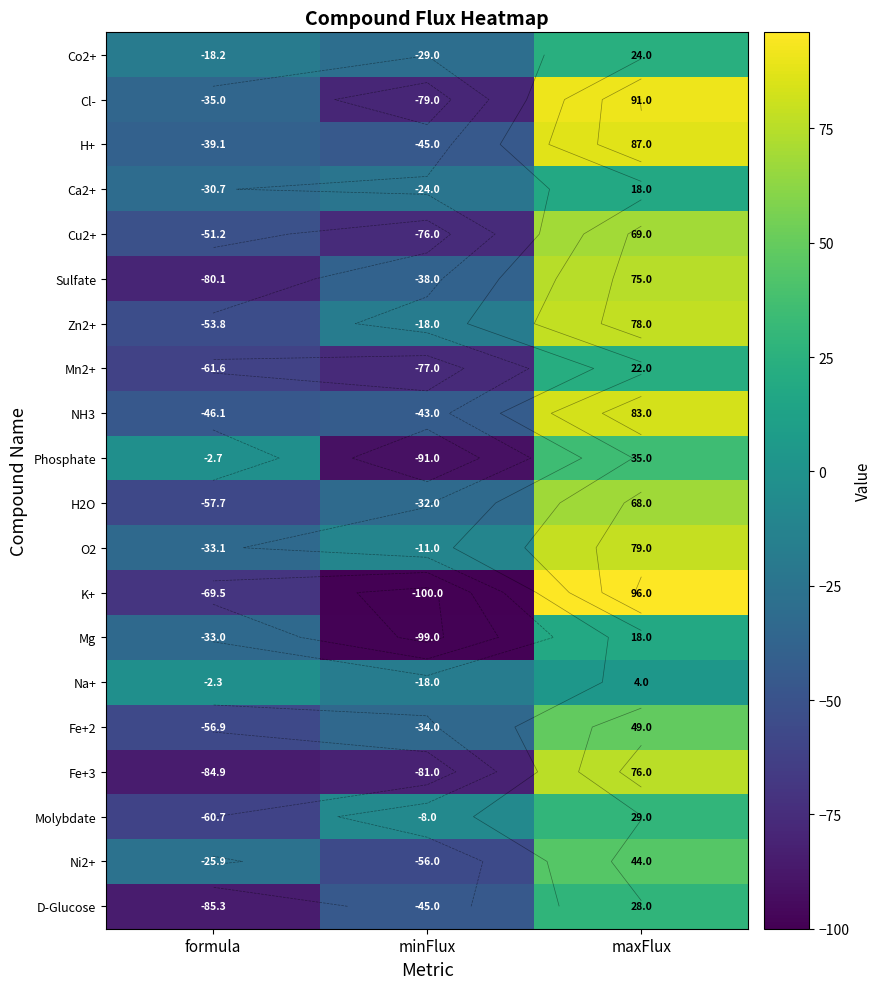

How many categories are shown in the chart?

3